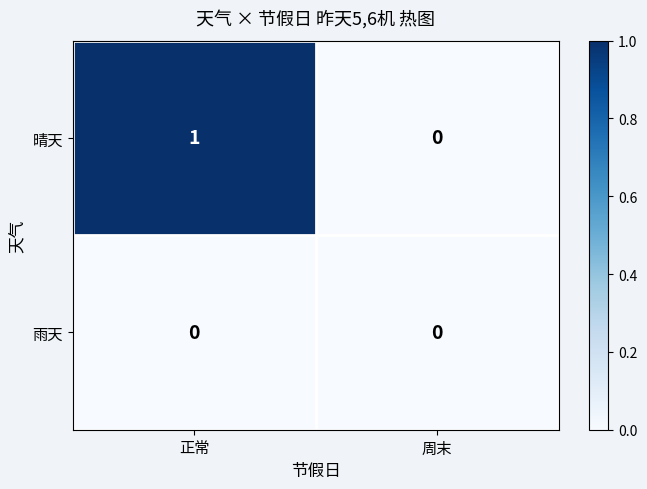

Reading left to right, extract all data points from this chart.

晴天: 正常=1	周末=0
雨天: 正常=0	周末=0